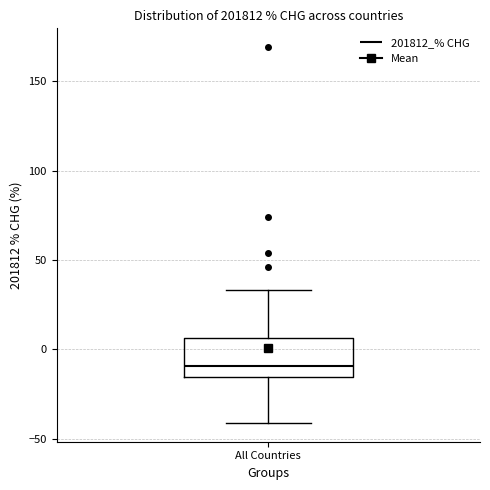

Read this box plot against the y-axis: the position of the median line, the range covered by the box, and the ends of both whiskers. The values are not printed on the chart, so give them approximately, as read against the axis.

median -10, box -15 to 5, whiskers -40 to 35